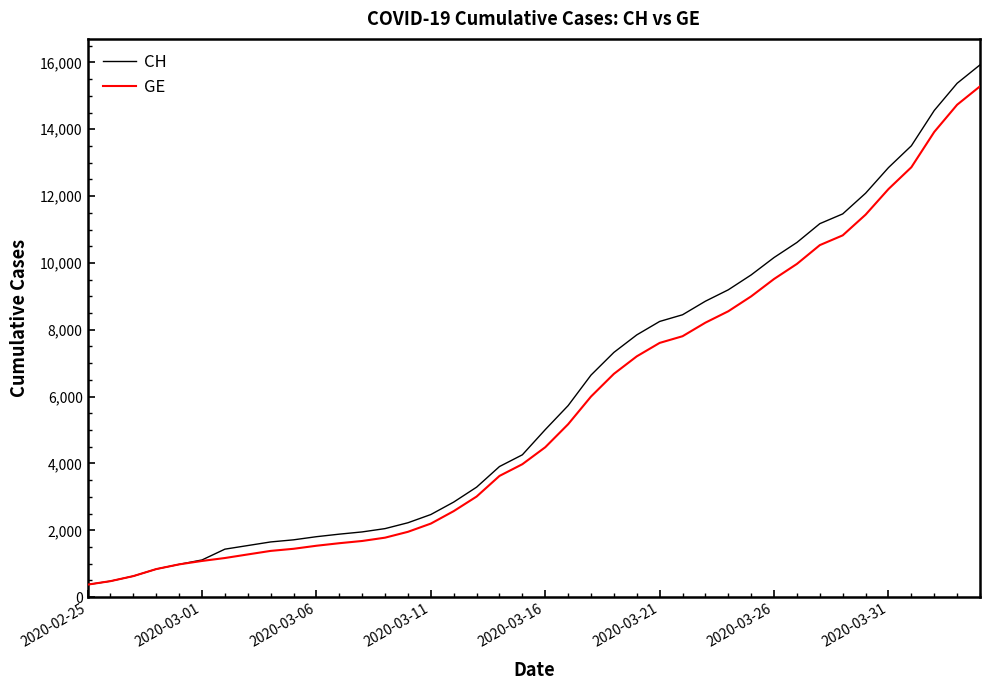

What is the highest value of the CH series?

15926